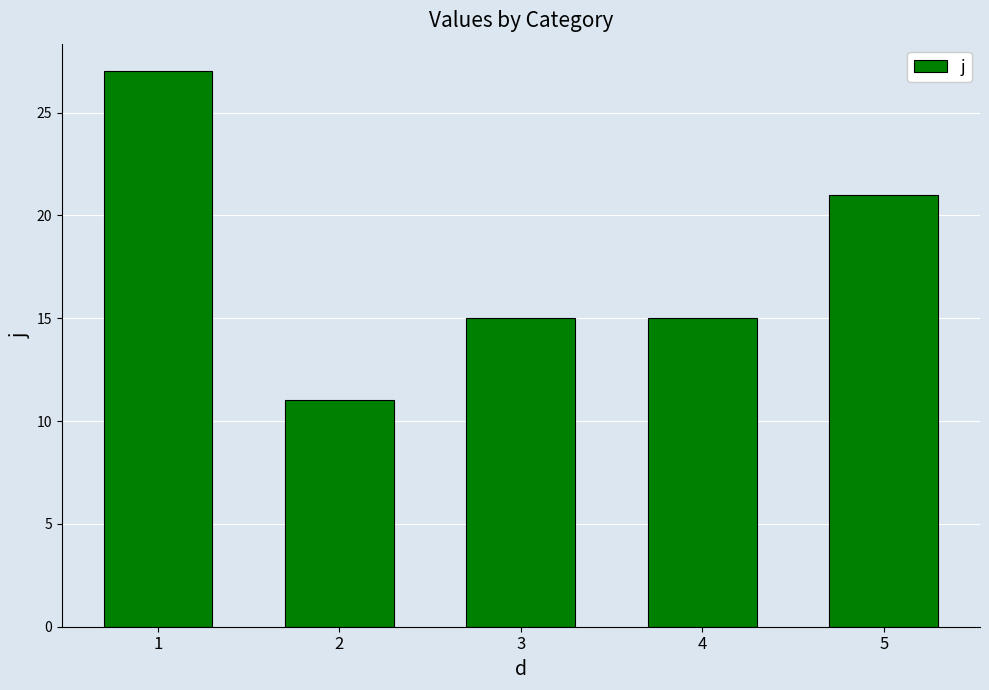

The value at 3 is 15. True or false?

True